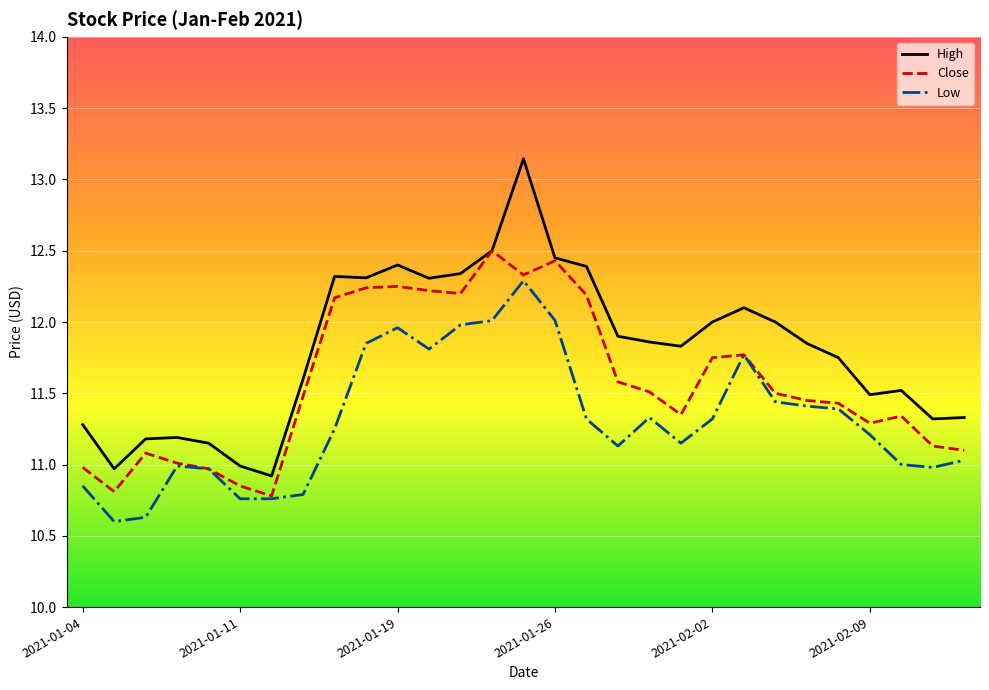

List the series in order of their overall mean, lowest first.

Low, Close, High